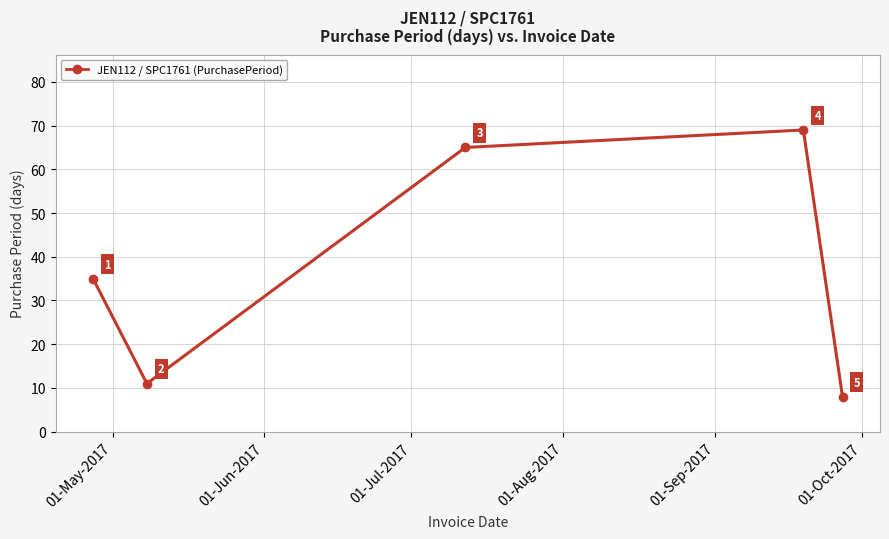

What is the difference between the maximum and second lowest values?

58